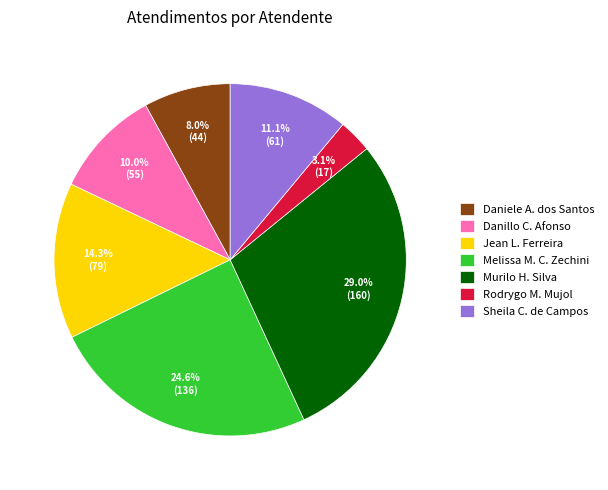

Which slice is the largest?

Murilo H. Silva